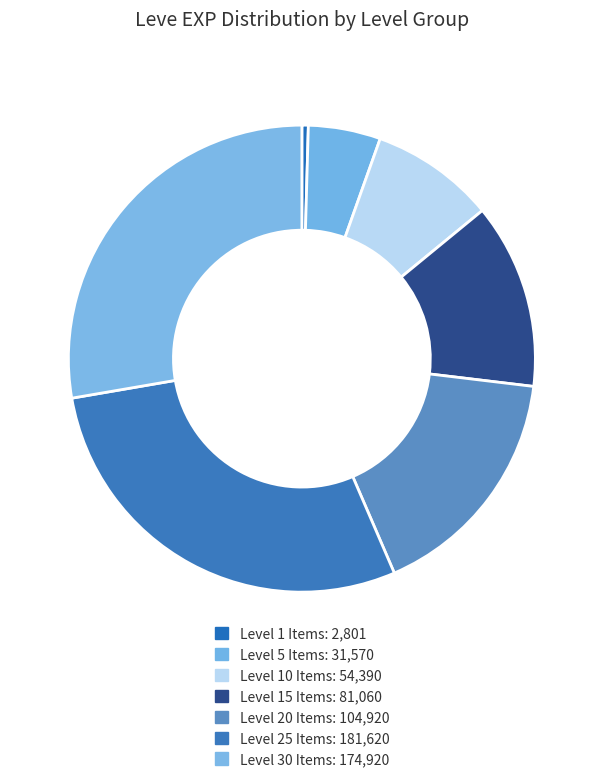

Count the number of slices in the pie.

7